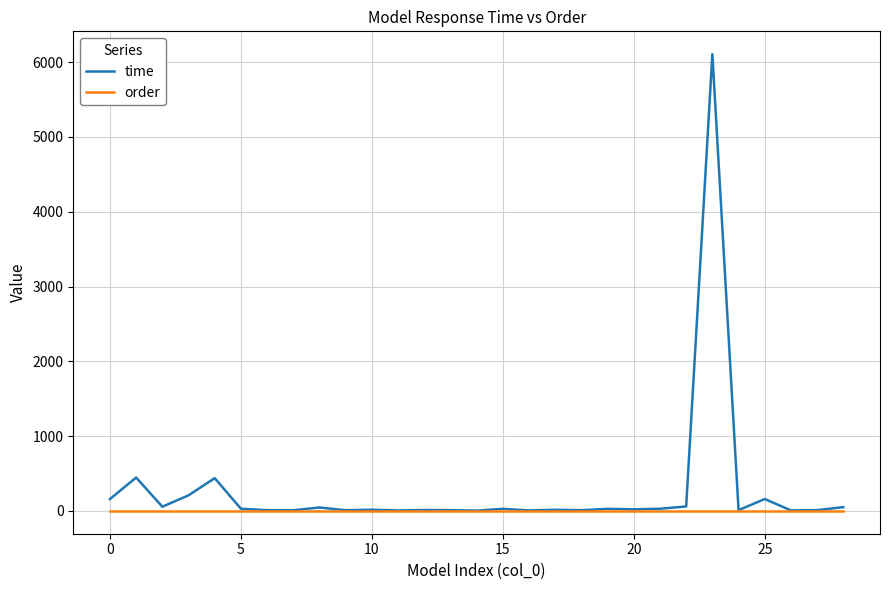

Does the chart have visible grid lines?

Yes